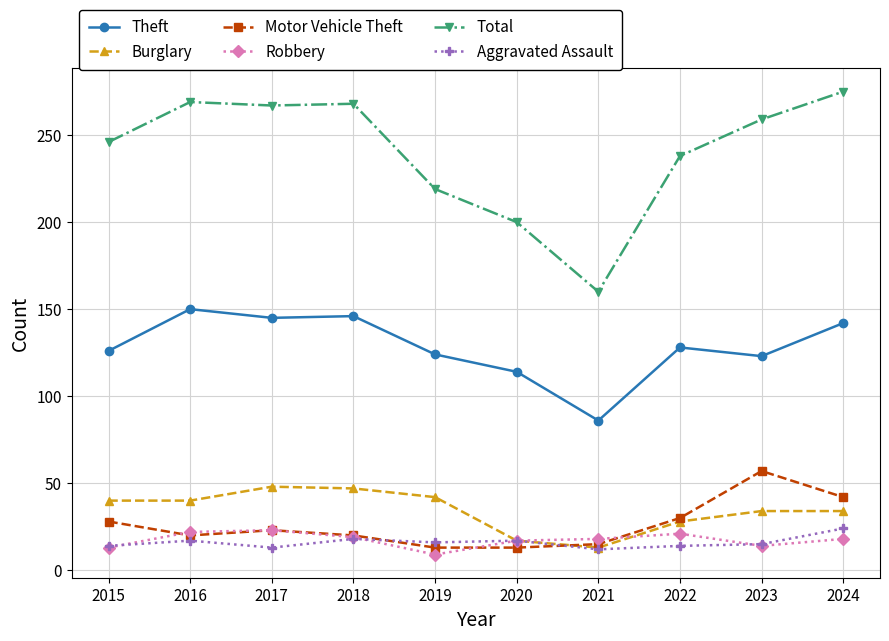

True or false: Theft and Robbery cross at least once.

False